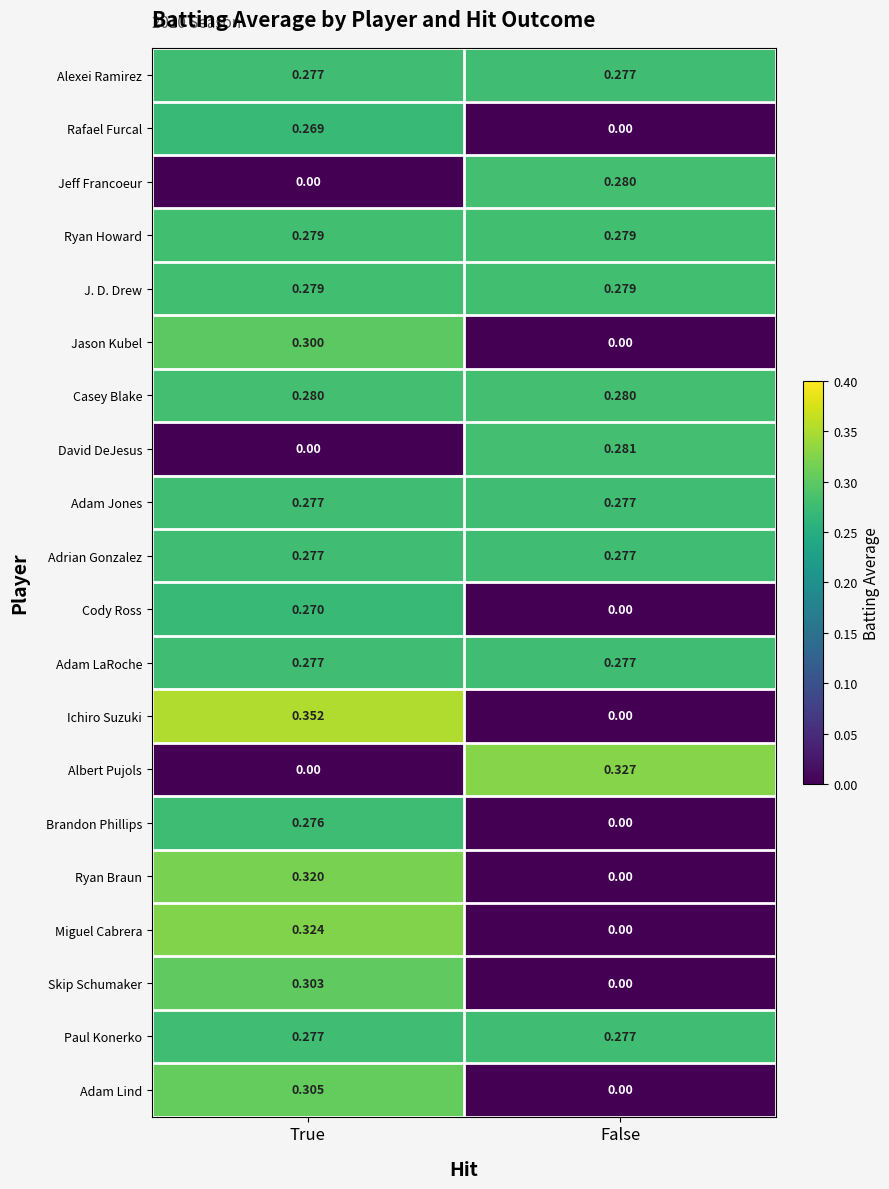

At which category is the sum across all series the highest?

True